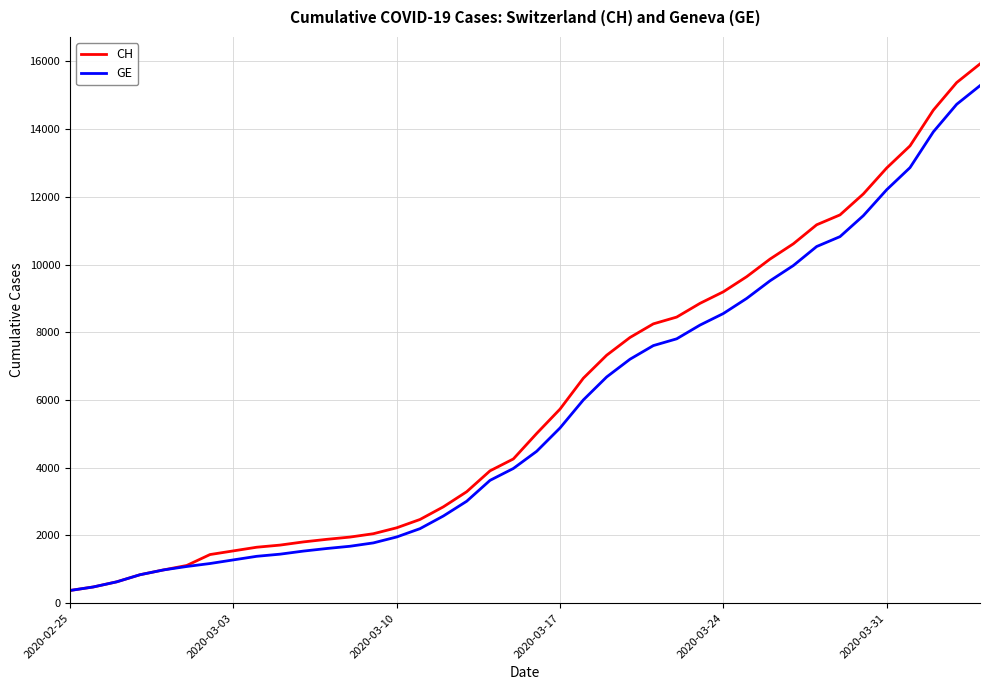

List the series in order of their overall mean, highest first.

CH, GE